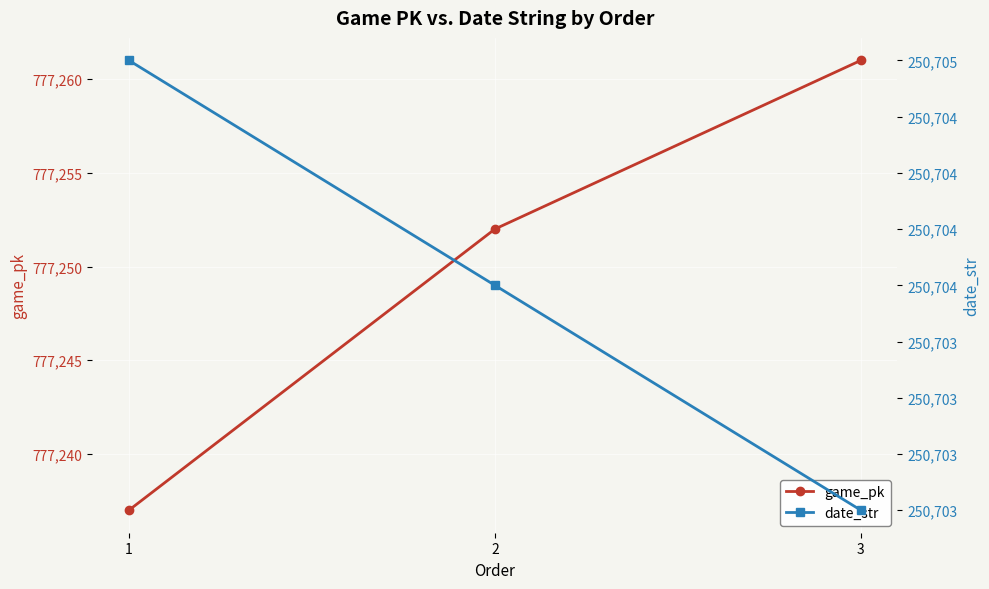

Is the value of date_str at 3 greater than the value of game_pk at 2?

No